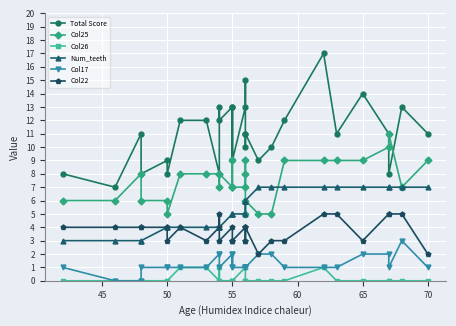

What are all the series names shown in the legend?

Total Score, Col25, Col26, Num_teeth, Col17, Col22